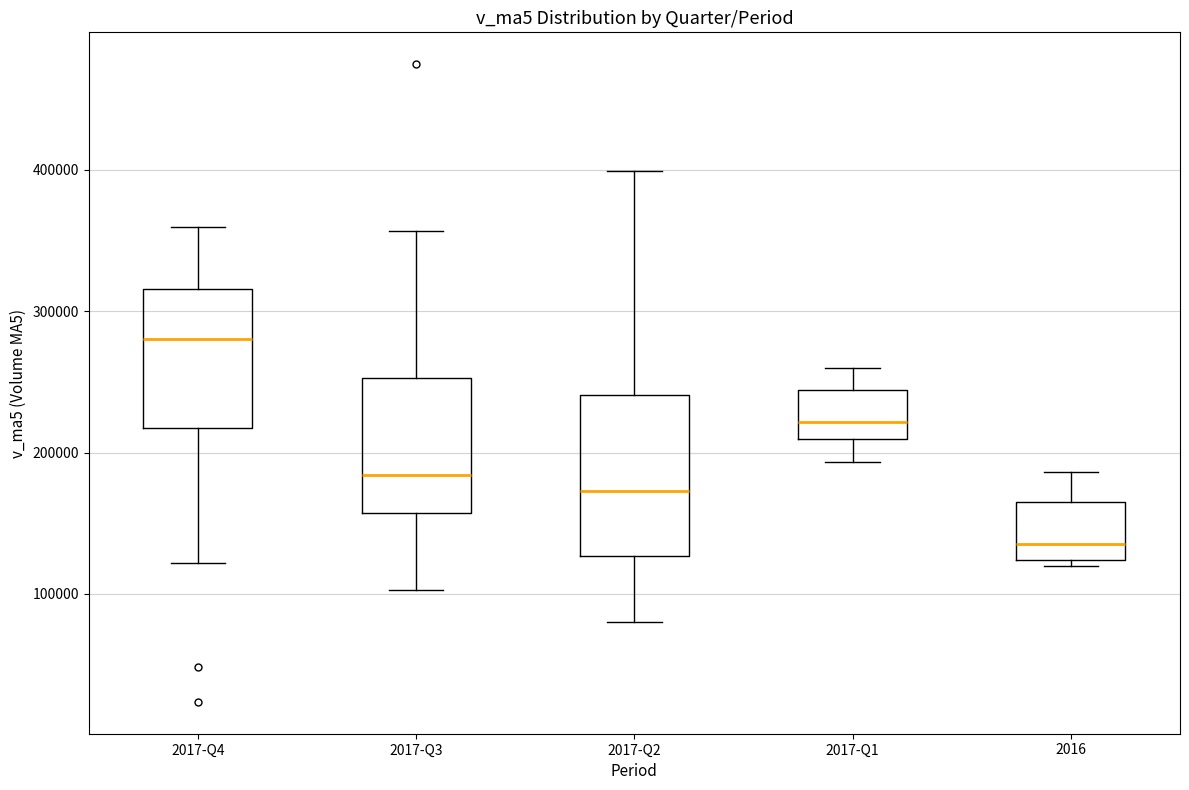

Reading left to right, transcribe this box plot: for each box, give where its median line is, the range the box spans, and where its two whiskers end, as read against the y-axis. The values are not printed on the chart, so give them approximately, as read against the axis.

2017-Q4: median 280000, box 220000 to 320000, whiskers 120000 to 360000
2017-Q3: median 180000, box 160000 to 250000, whiskers 100000 to 360000
2017-Q2: median 170000, box 130000 to 240000, whiskers 80000 to 400000
2017-Q1: median 220000, box 210000 to 240000, whiskers 190000 to 260000
2016: median 140000, box 120000 to 170000, whiskers 120000 (just below the box's lower edge) to 190000